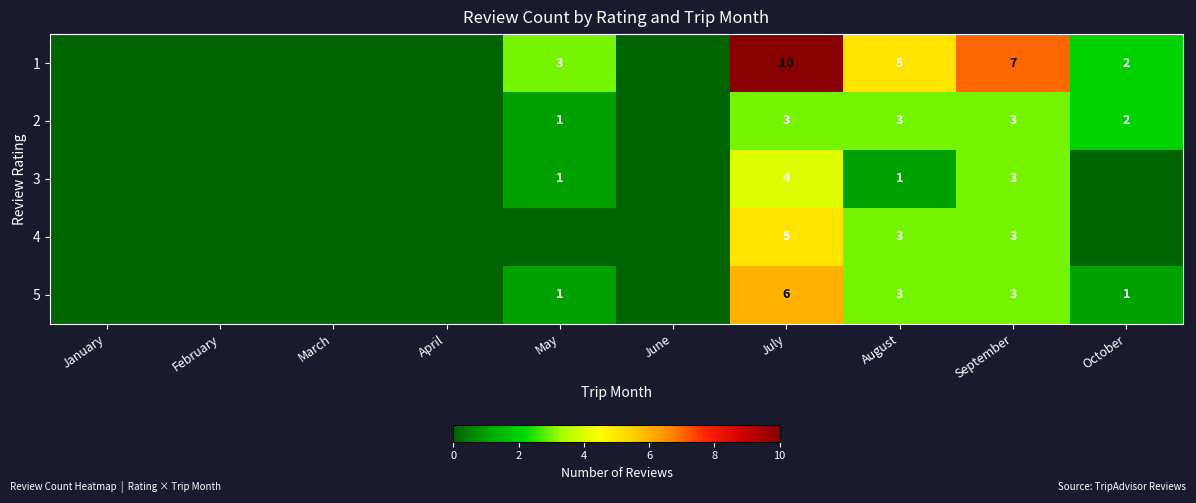

At which category does the chart reach its minimum across all series?

January